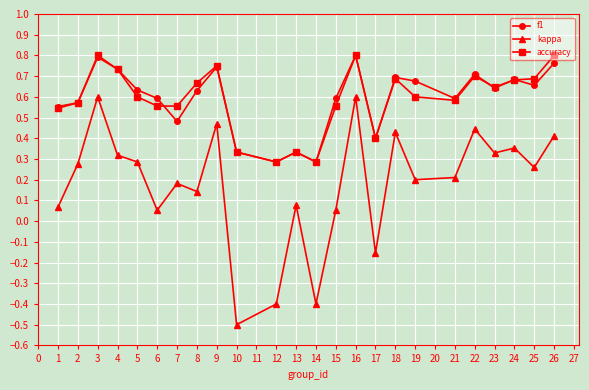

What are all the series names shown in the legend?

f1, kappa, accuracy